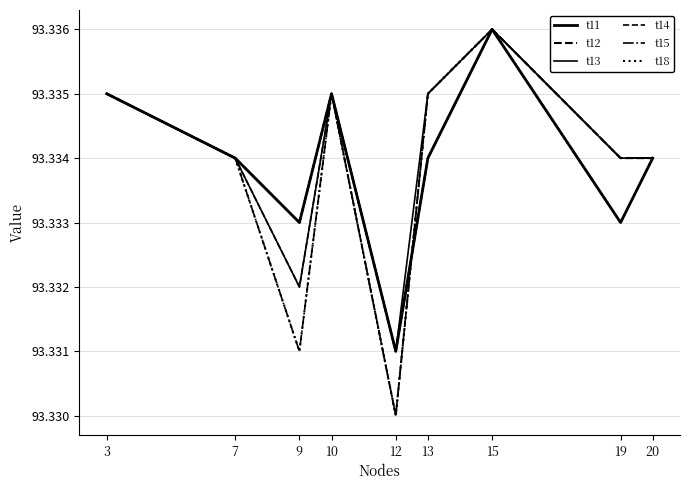

At which category is the sum across all series the highest?

15